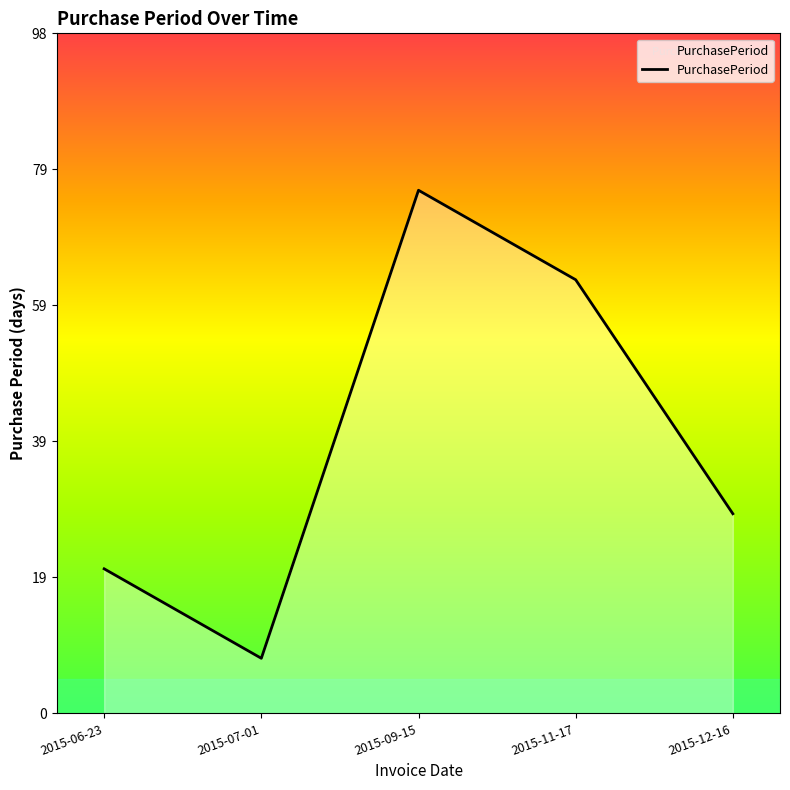

How many lines are shown in the chart?

1